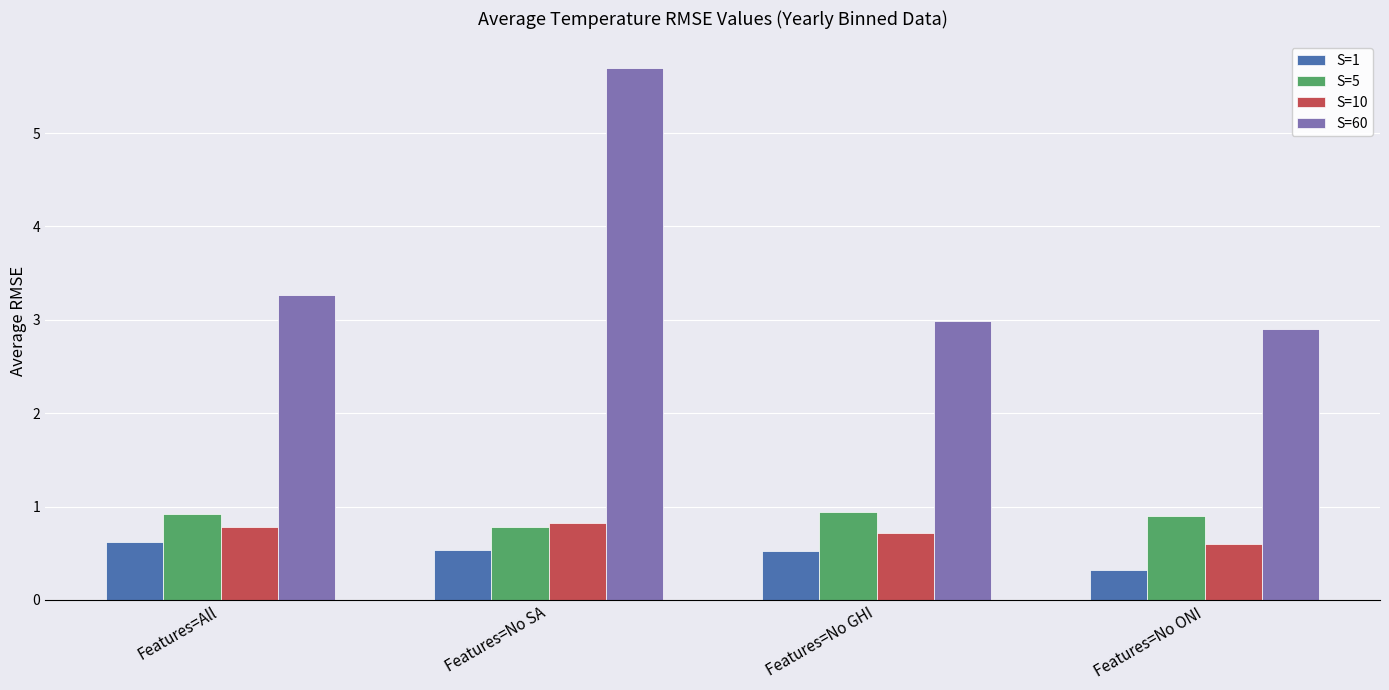

What is the approximate value of S=5 at Features=No SA?

0.8